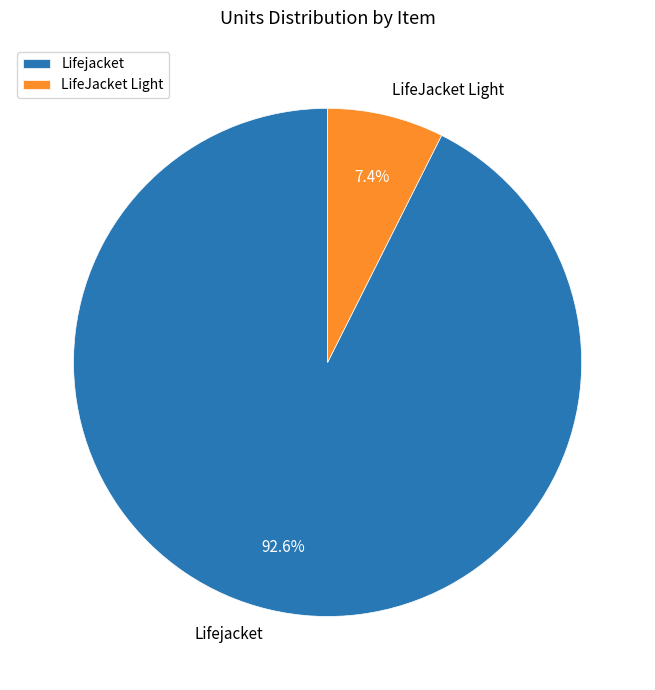

The Lifejacket slice represents 93% of the pie. True or false?

True